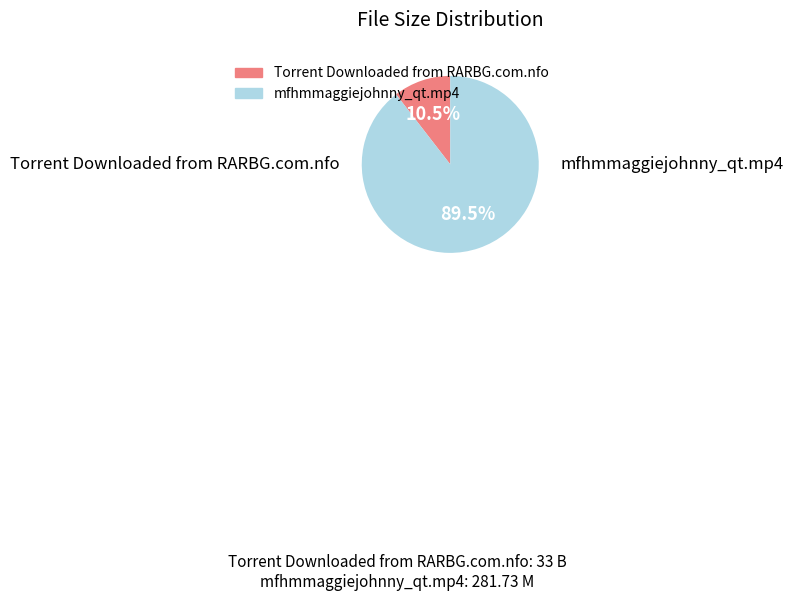

Approximately how many times larger is the value at Torrent Downloaded from RARBG.com.nfo compared to mfhmmaggiejohnny_qt.mp4?

0.1